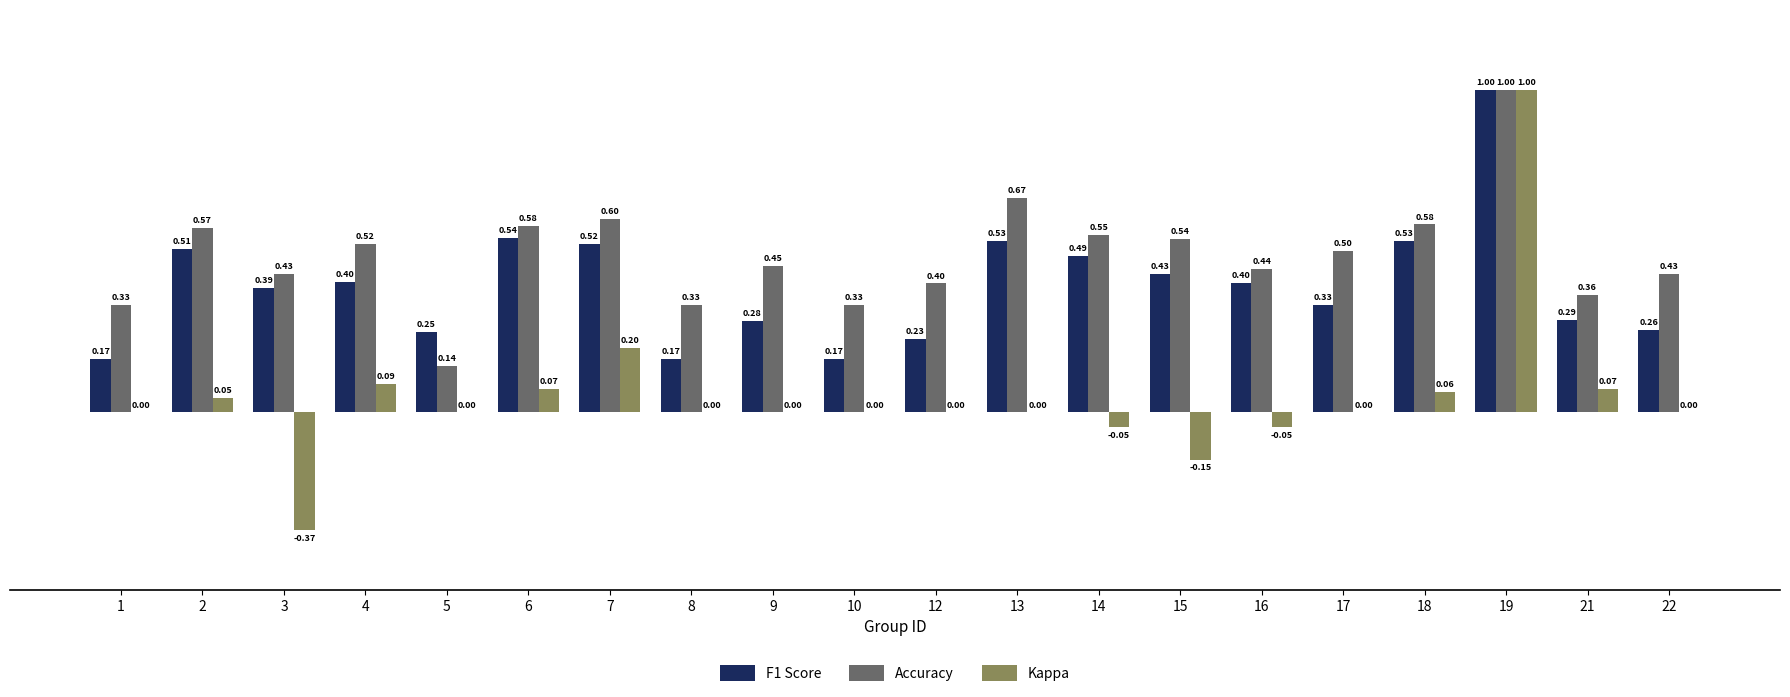

What are all the series names shown in the legend?

F1 Score, Accuracy, Kappa